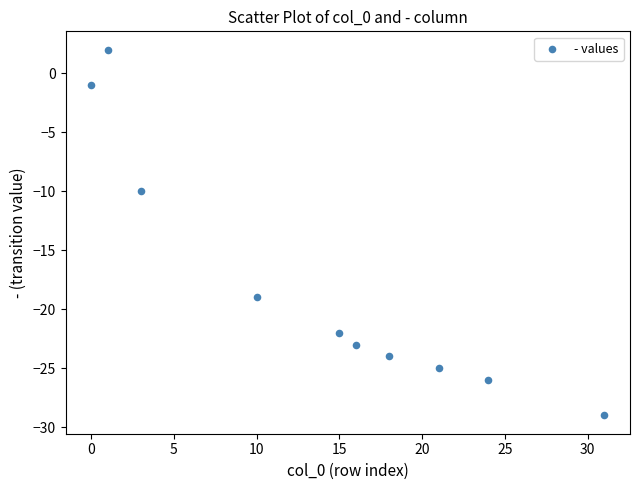

What Y value in the scatter plot is closest to -13?

-10